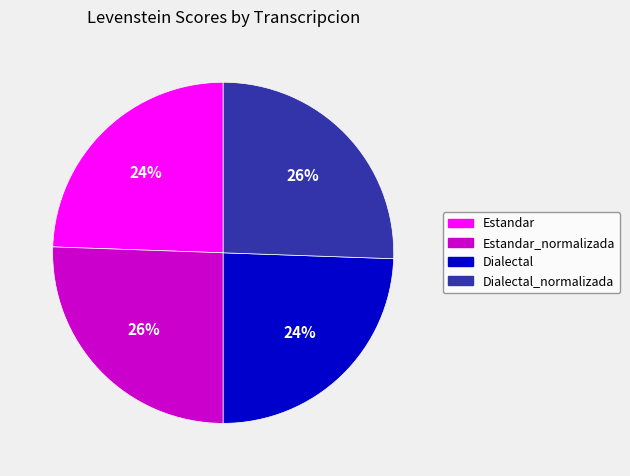

What percentage is the Estandar slice, to the nearest percent?

24%